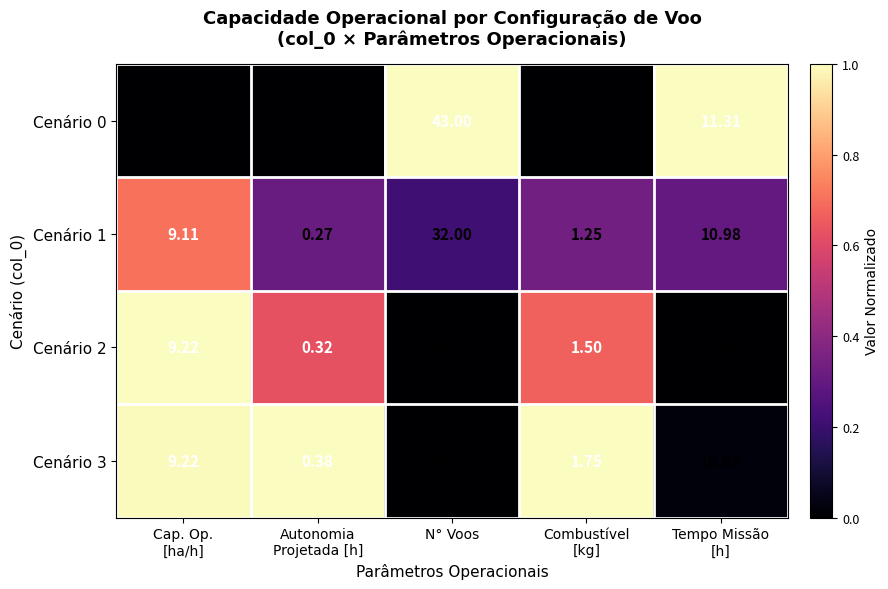

Which category has the highest value across all series?

N° Voos